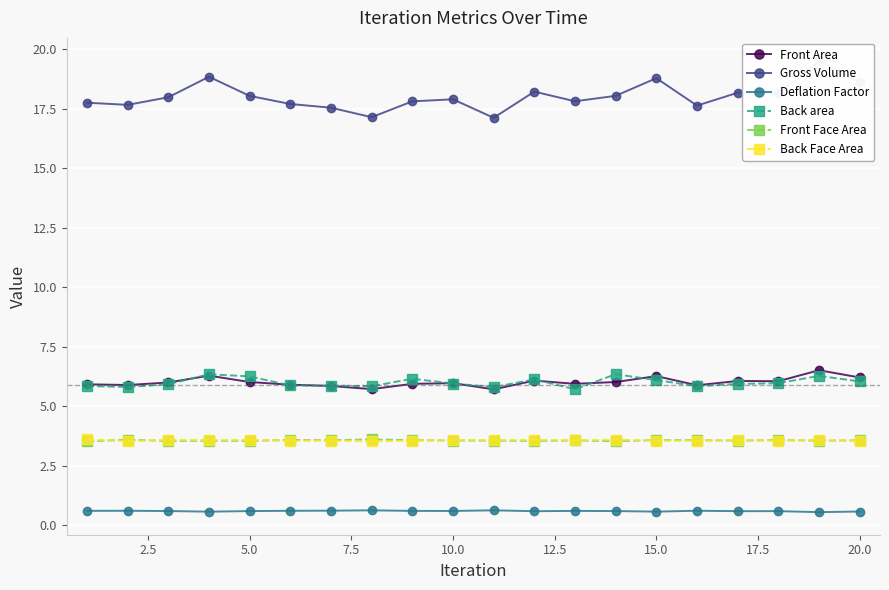

True or false: Back area has more than 0 interior local peaks.

True